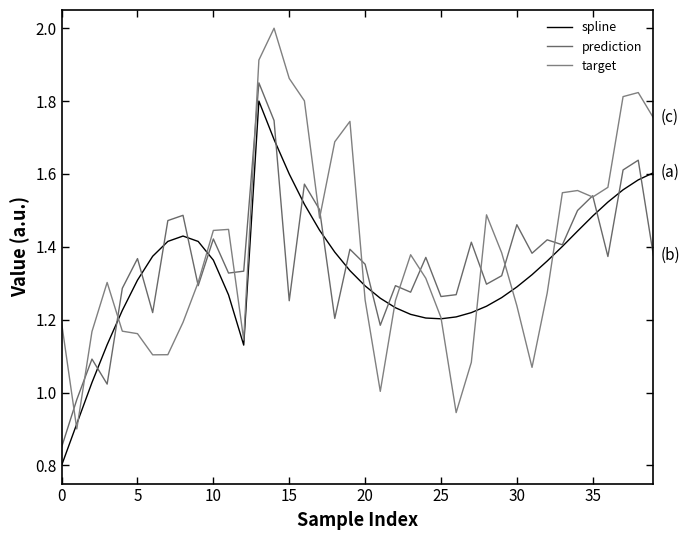

Does the chart have visible grid lines?

No